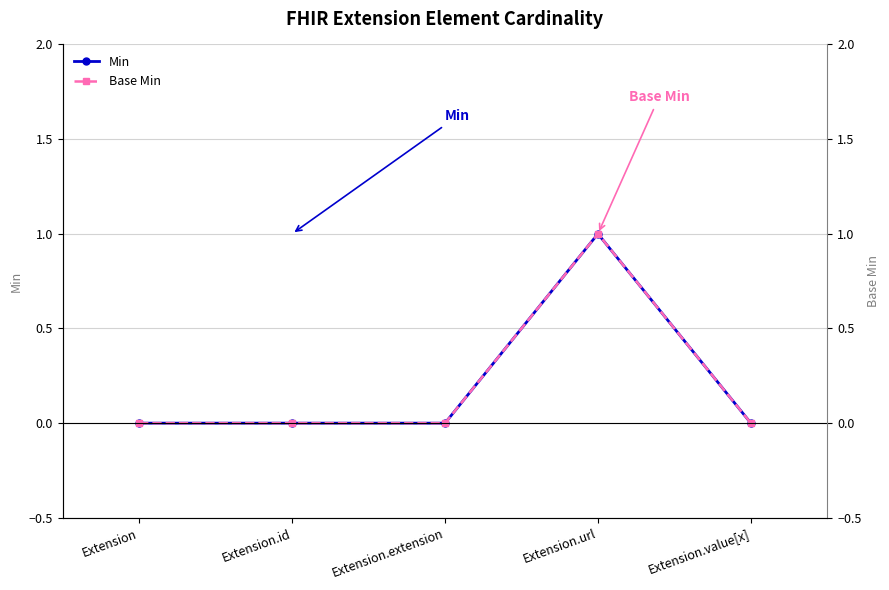

The Min series shows 0 at Extension.value[x]. True or false?

True